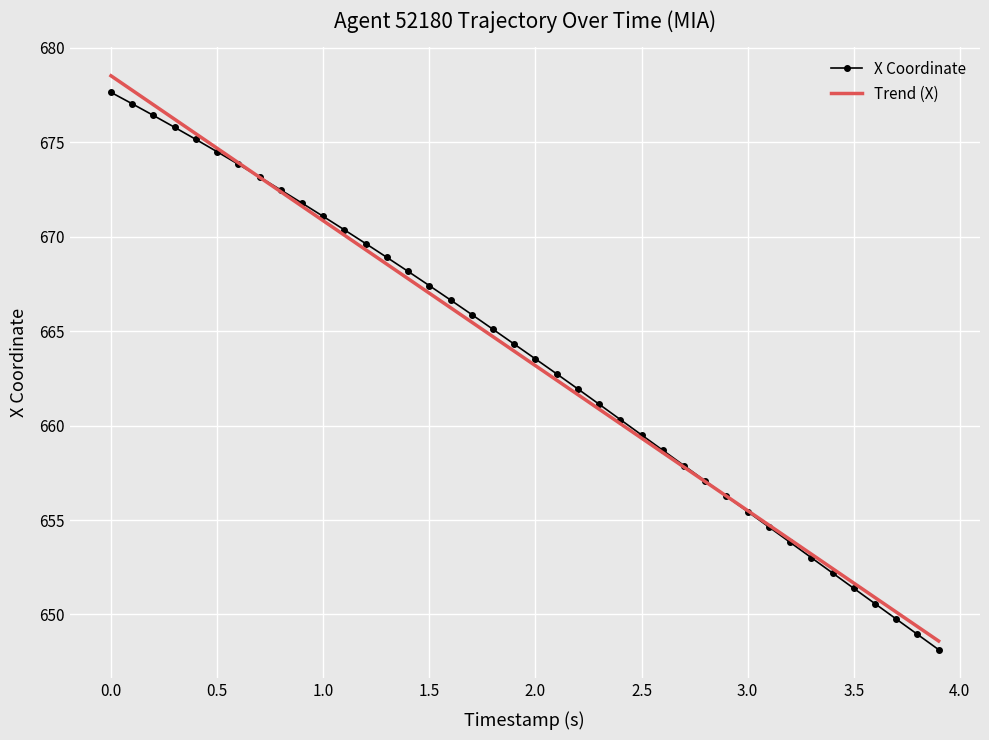

What is the highest value of the Trend (X) series?

678.5